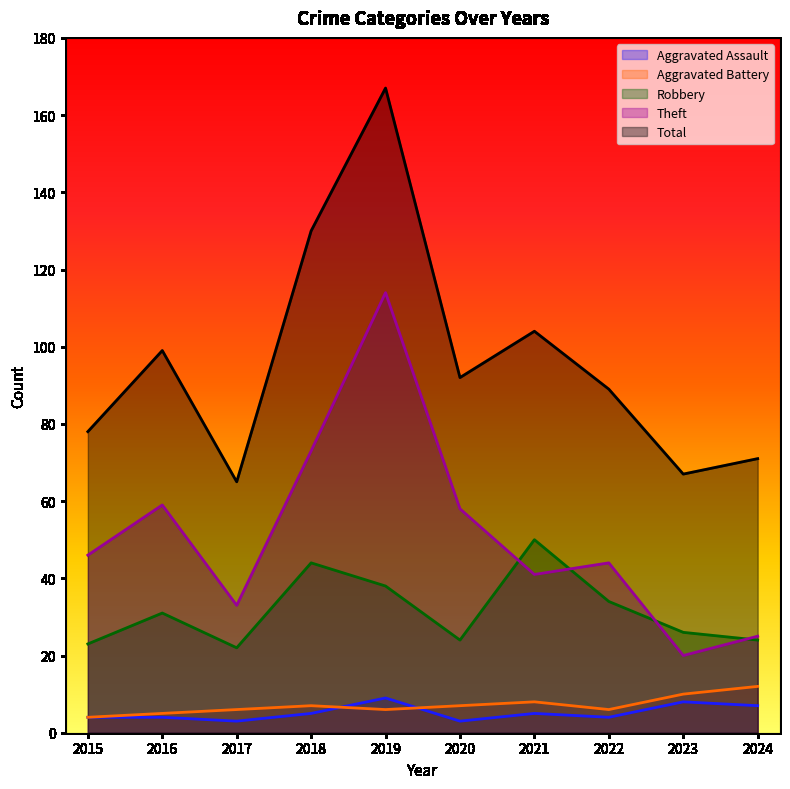

Rank the series at 2016 from lowest to highest value.

Aggravated Assault, Aggravated Battery, Robbery, Theft, Total